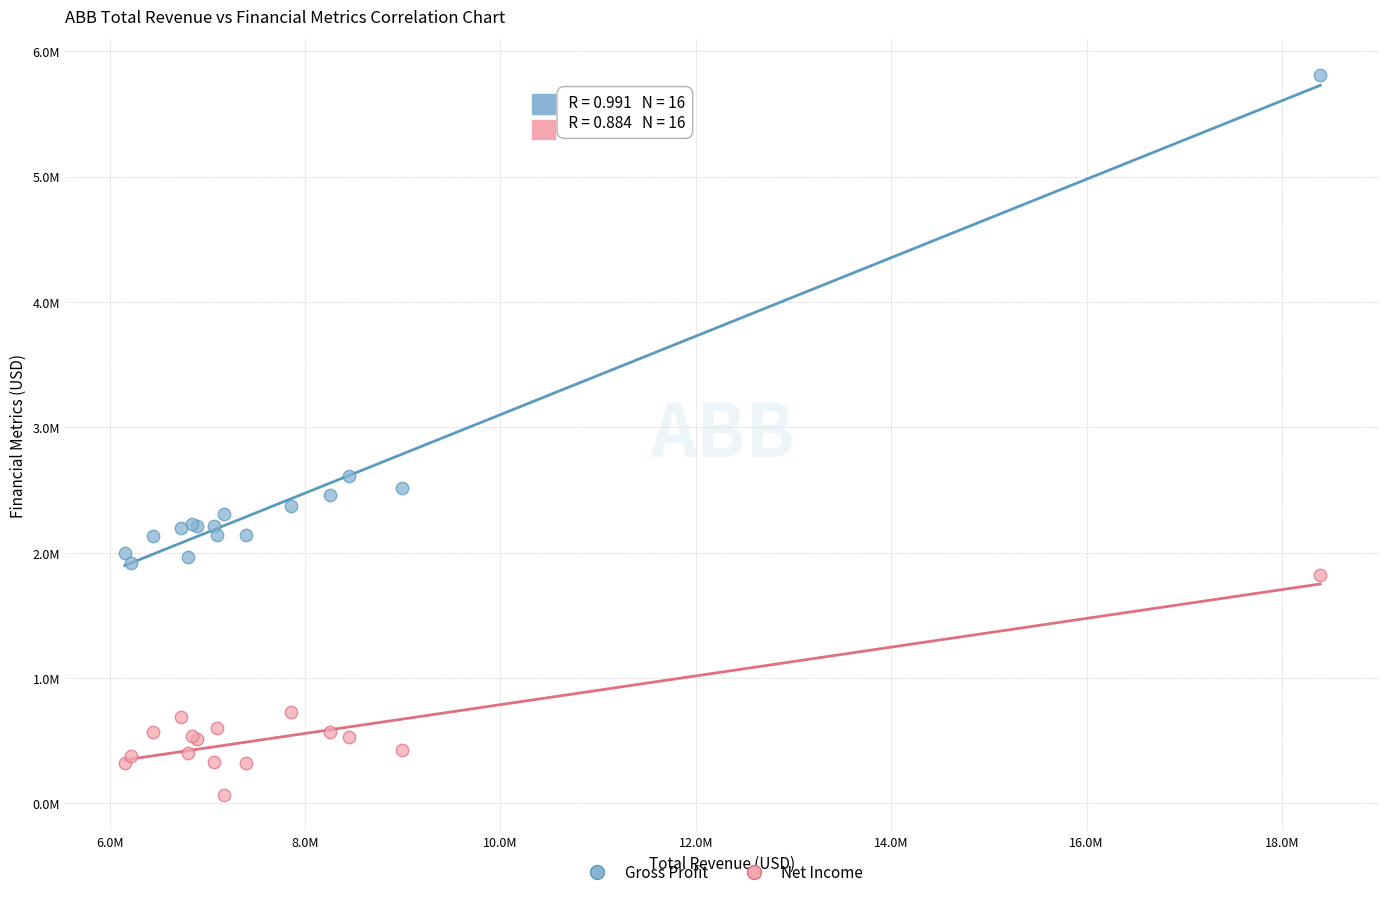

Which series contains the highest Y value?

Gross Profit